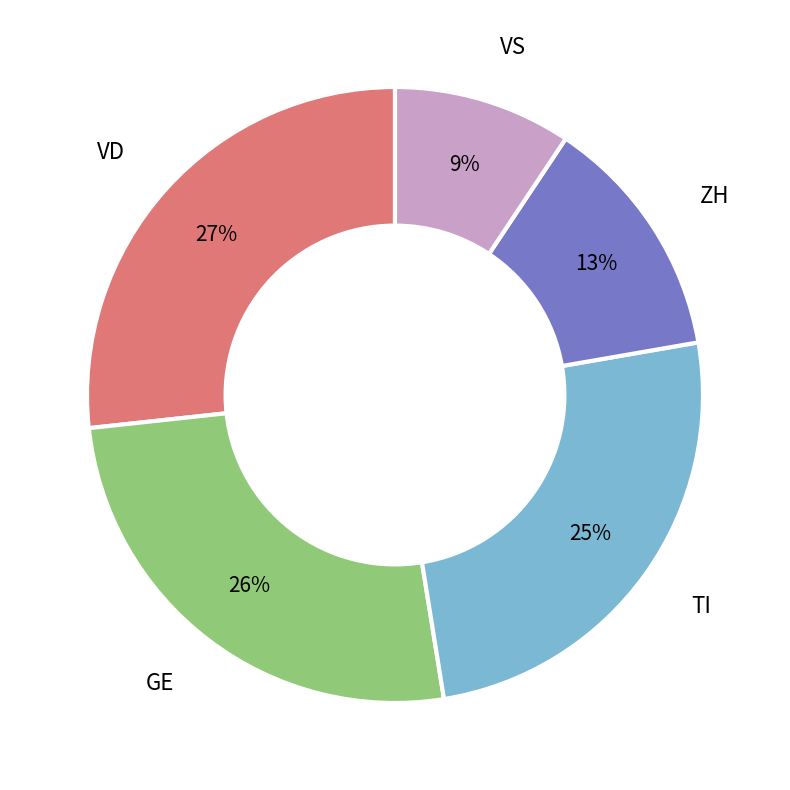

Approximately how many times larger is the value at VD compared to ZH?

2.1